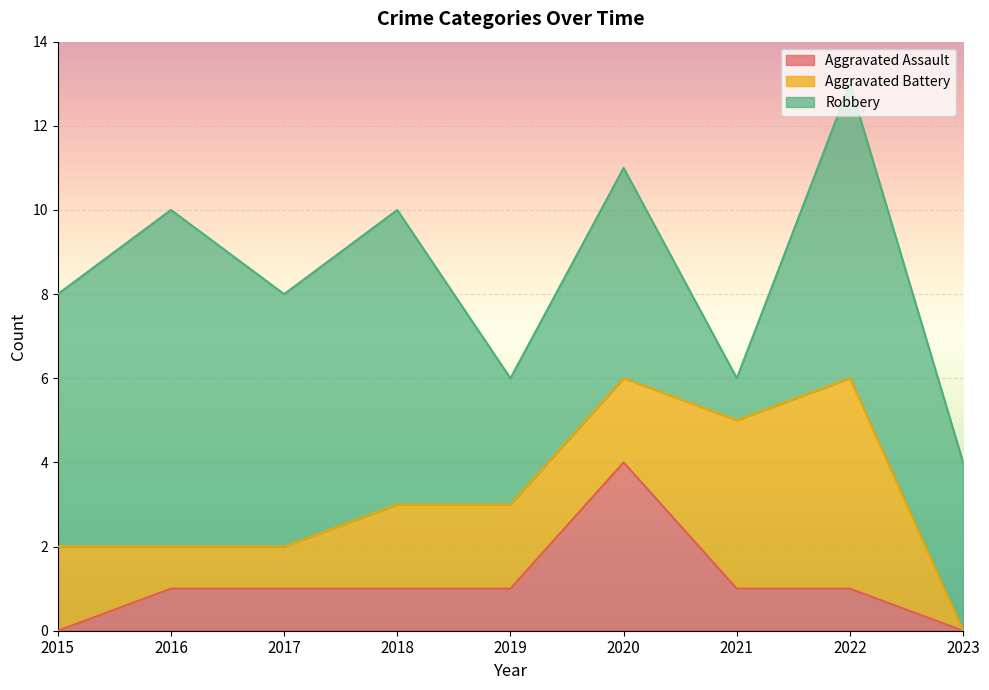

How many data points in Robbery are above 6?

3